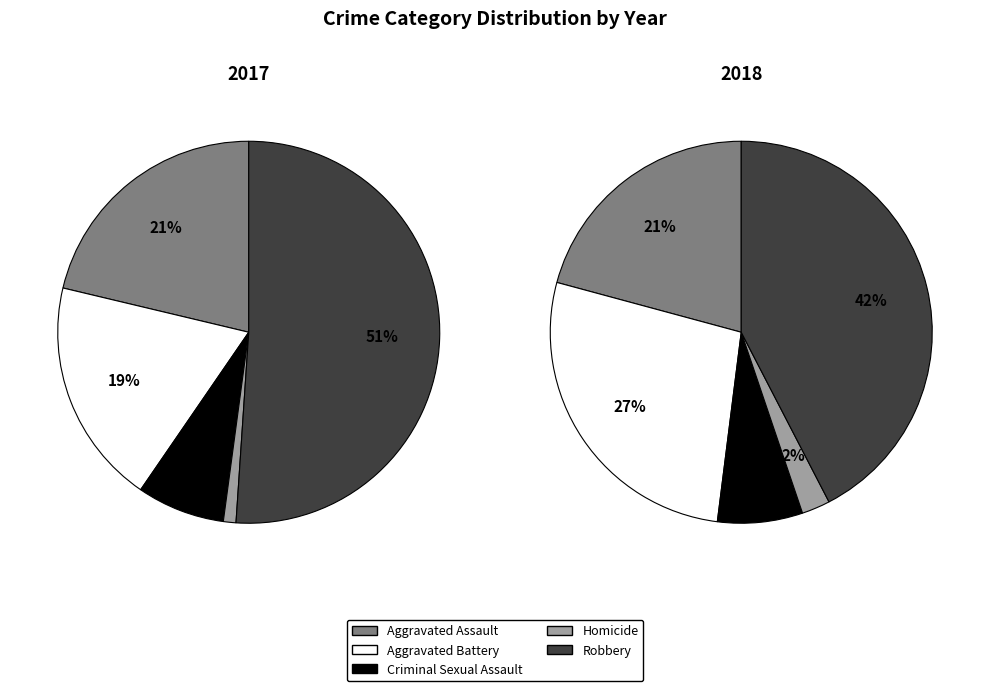

Combined, what portion of the pie is Robbery and Aggravated Assault?

72.3%